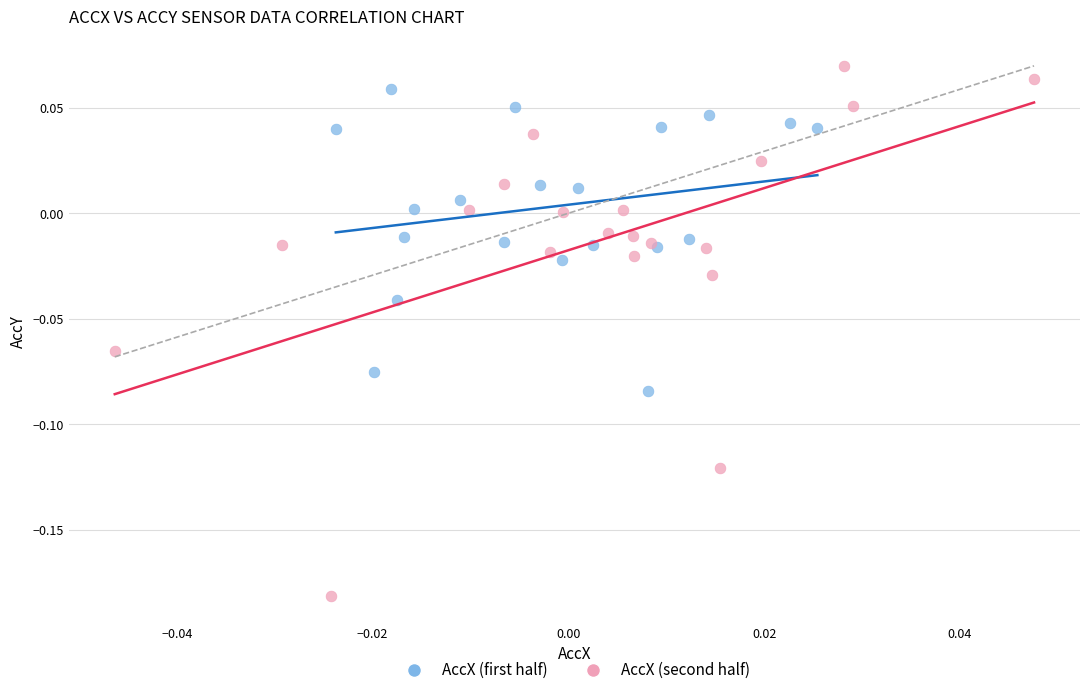

Which series has the largest Y range (max minus min)?

AccX (second half)